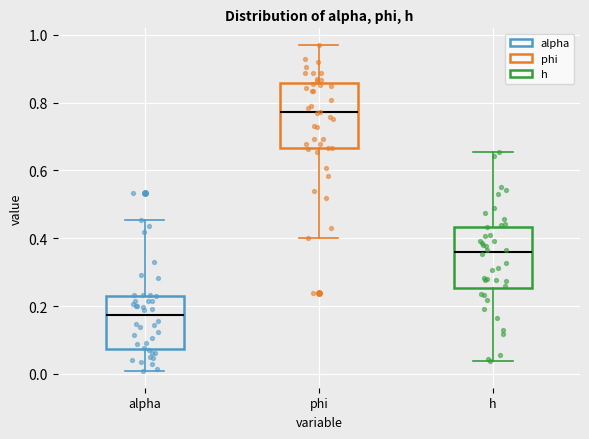

Which box's median line is the lowest?

alpha